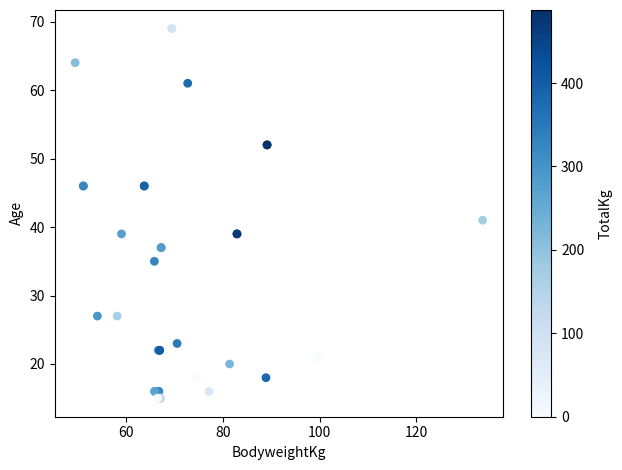

What Y value in the scatter plot is closest to 42?

41